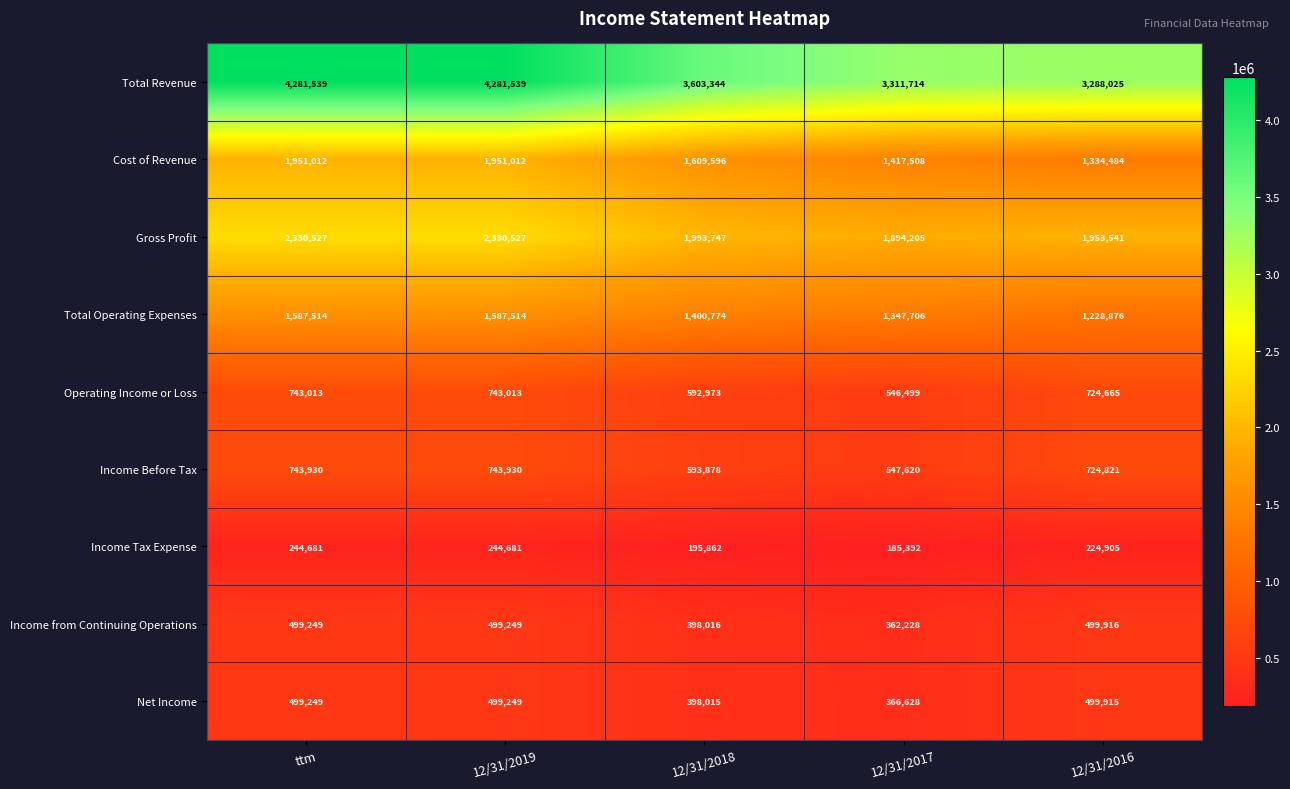

What is the minimum value for Total Operating Expenses?

1228876